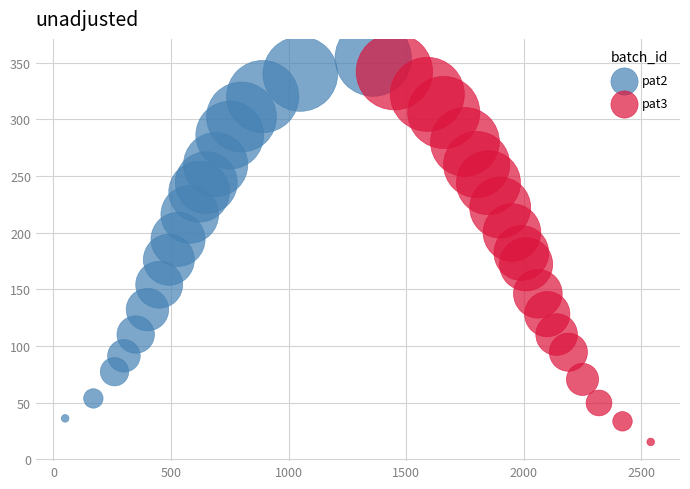

Which series has the widest spread of Y values?

pat3